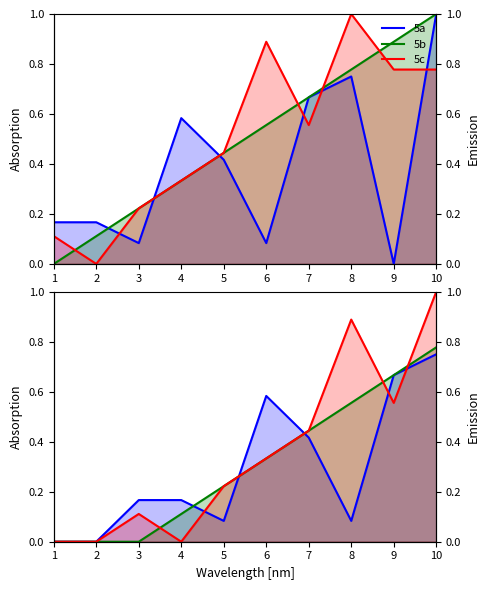

What is the average value of the 5a series?

0.3